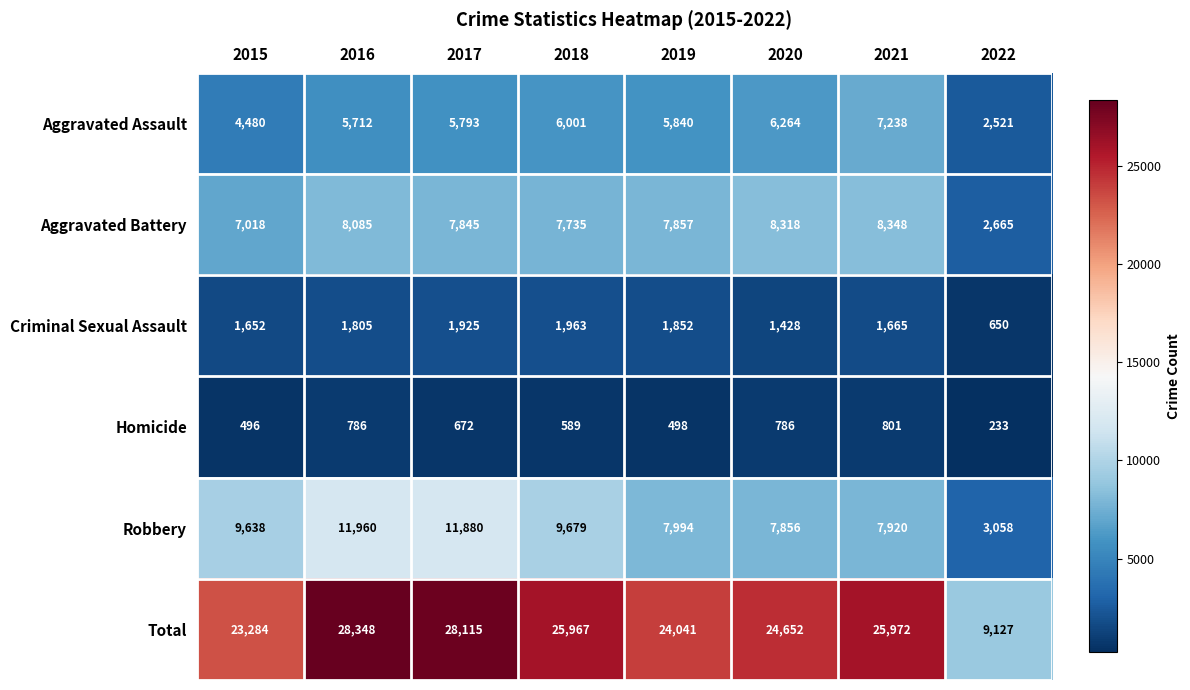

Is it true that Homicide equals 496 at 2015?

True